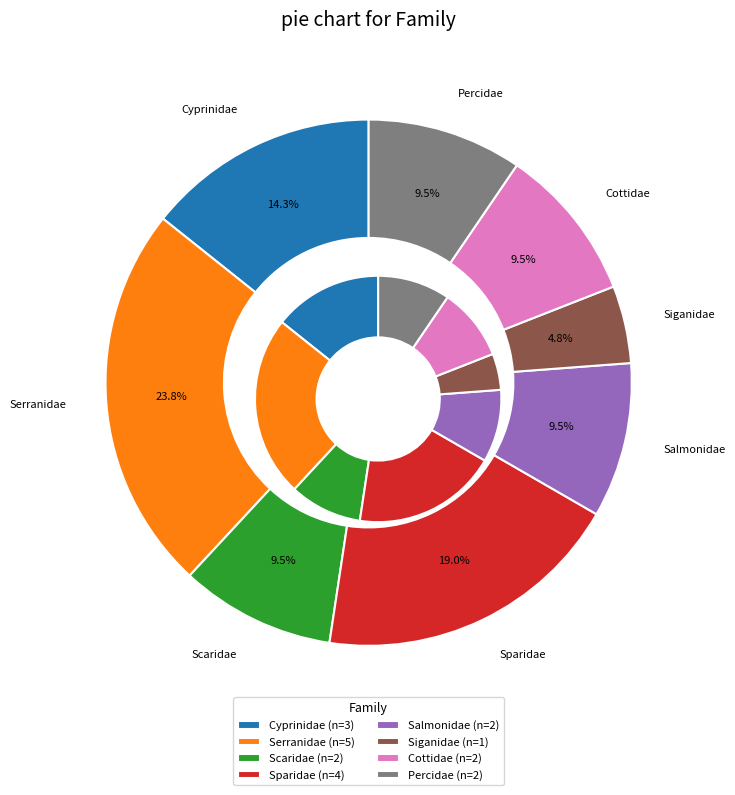

How many segments does this pie chart have?

8